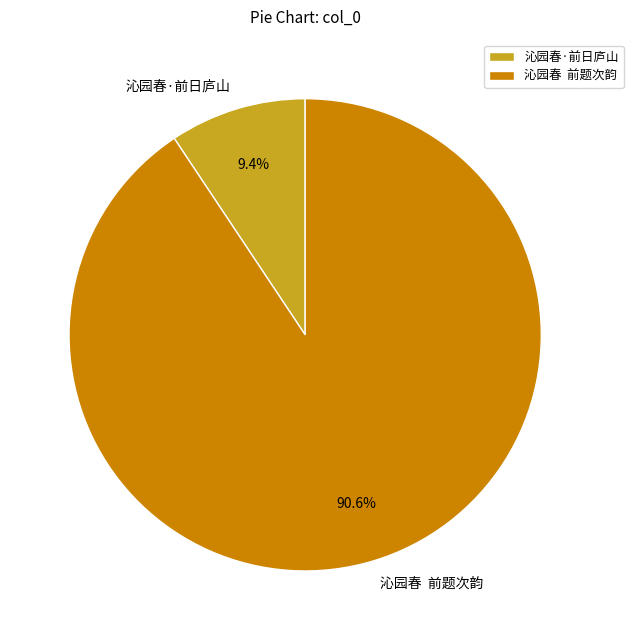

Count the number of slices in the pie.

2